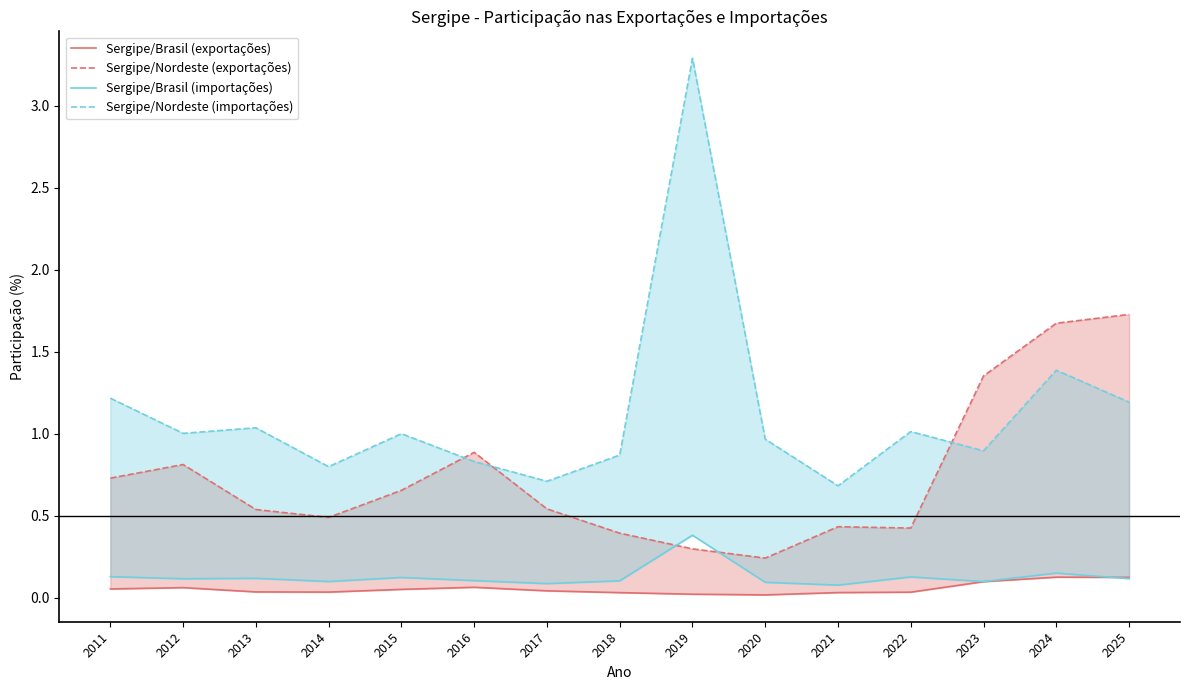

In Sergipe/Brasil (exportações), how many points are higher than both neighbors (excluding endpoints)?

3